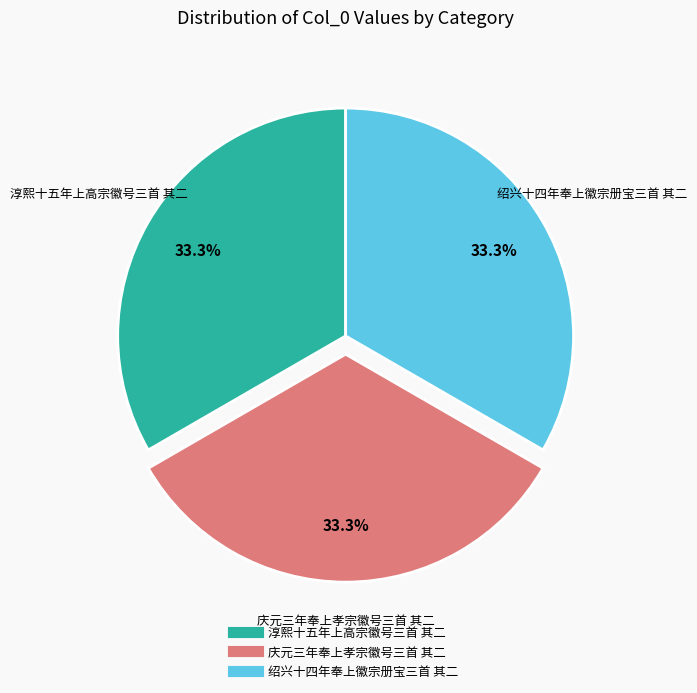

Count the number of slices in the pie.

3